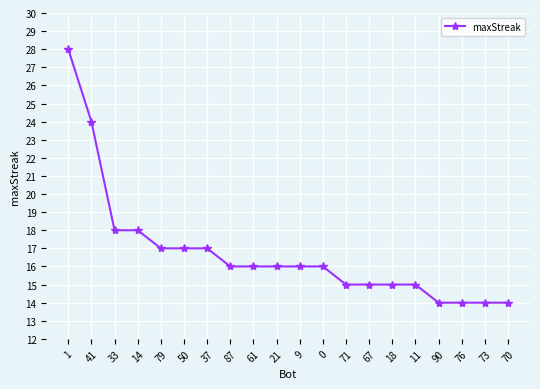

Approximately how many times larger is the value at 41 compared to 21?

1.5